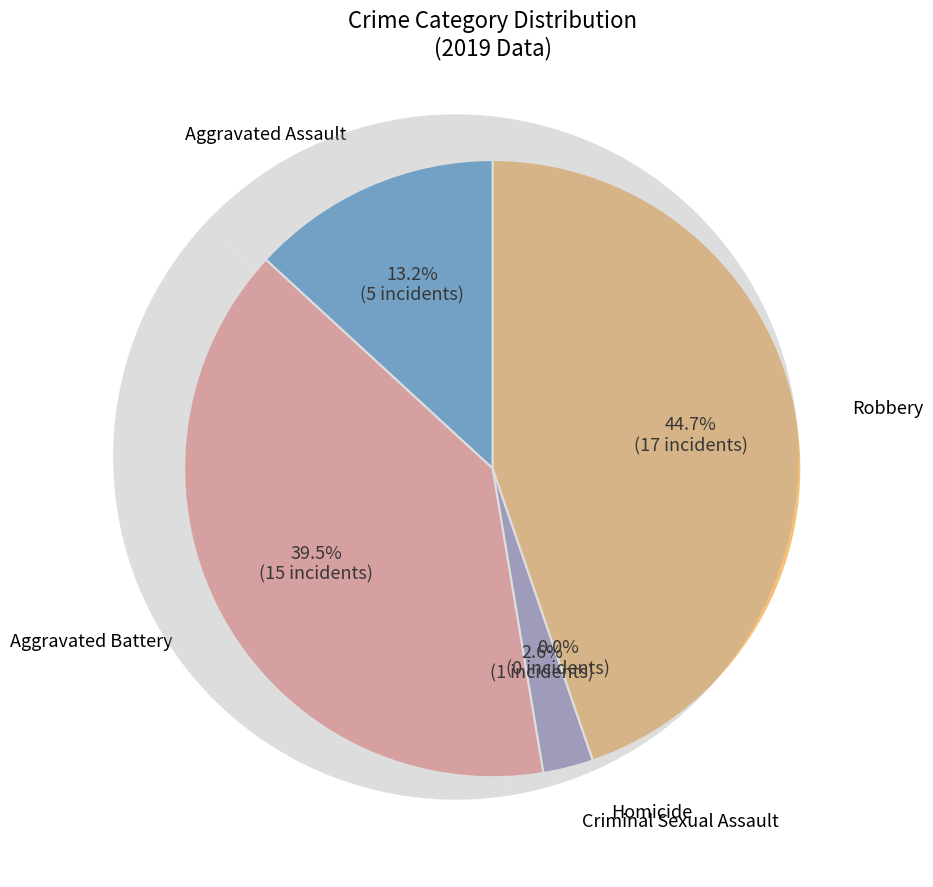

To the nearest percent, what is the average slice percentage?

20%